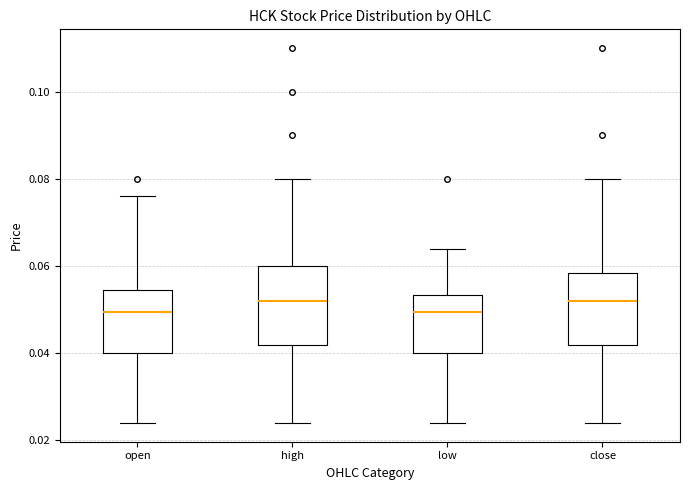

Reading left to right, read every box against the y-axis: the position of its median line, the range the box covers, and the ends of its whiskers. The values are not printed on the chart, so give them approximately, as read against the axis.

open: median 0.050, box 0.040 to 0.054, whiskers 0.024 to 0.076
high: median 0.052, box 0.042 to 0.060, whiskers 0.024 to 0.080
low: median 0.050, box 0.040 to 0.054, whiskers 0.024 to 0.064
close: median 0.052, box 0.042 to 0.058, whiskers 0.024 to 0.080